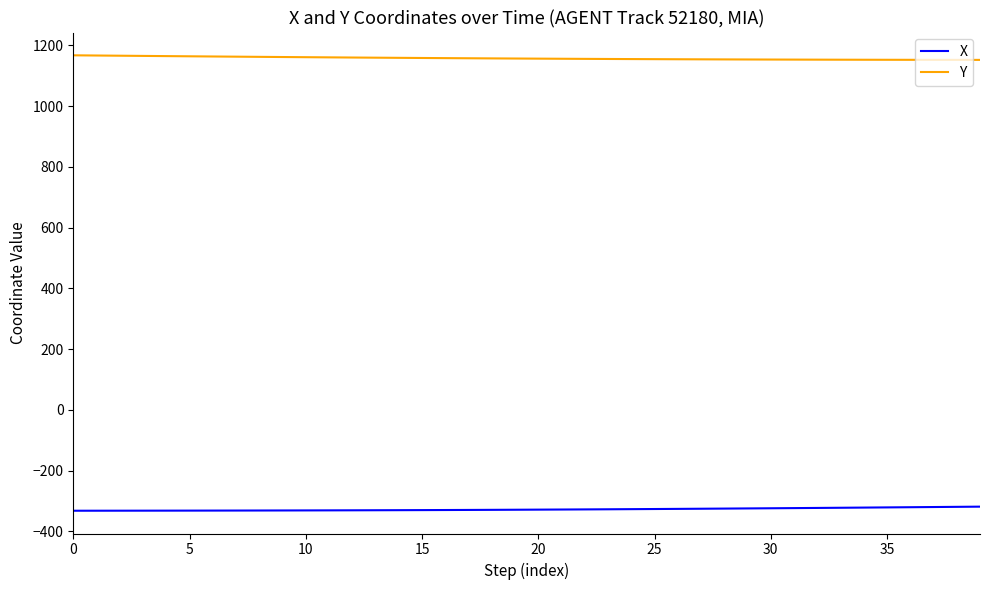

Rank the series by their average value, from lowest to highest.

X, Y